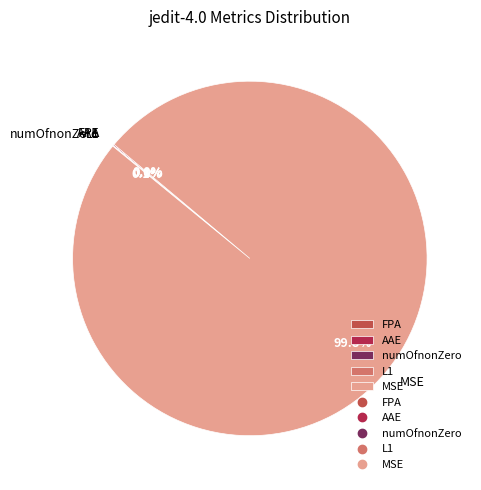

Is MSE the majority of the pie?

Yes